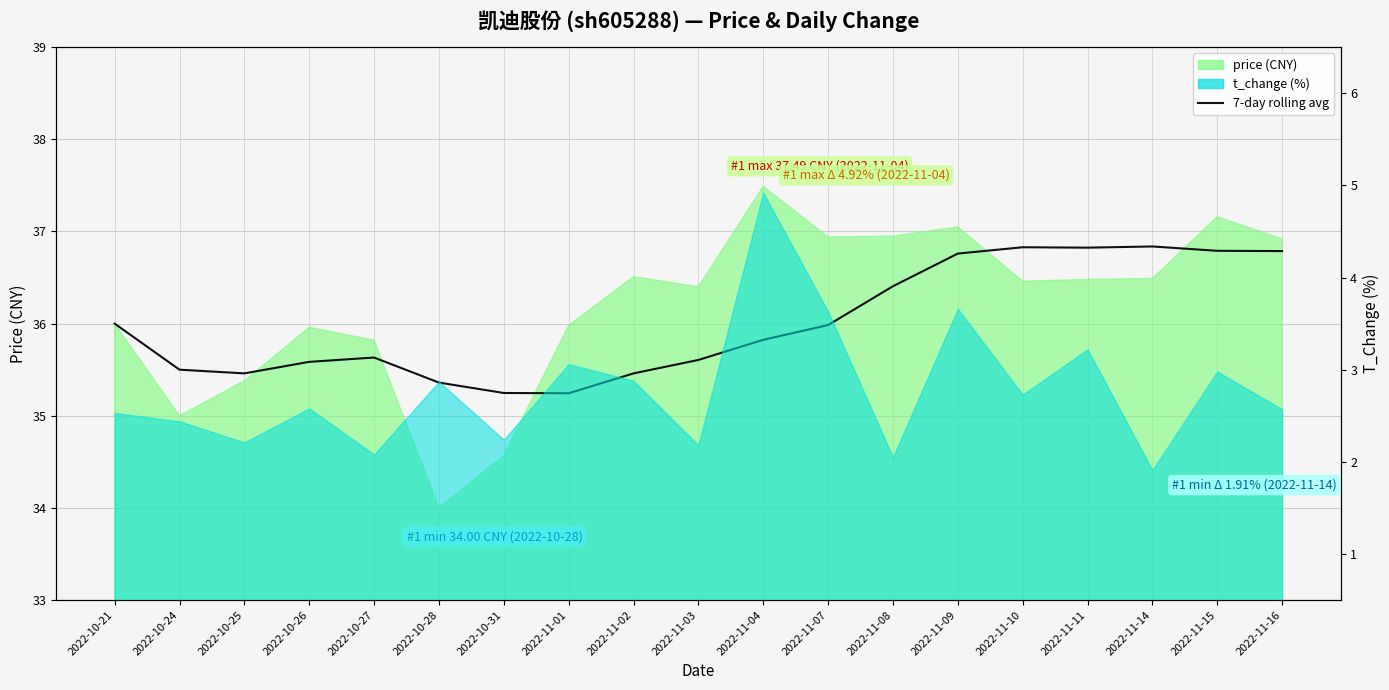

How many lines are shown in the chart?

1